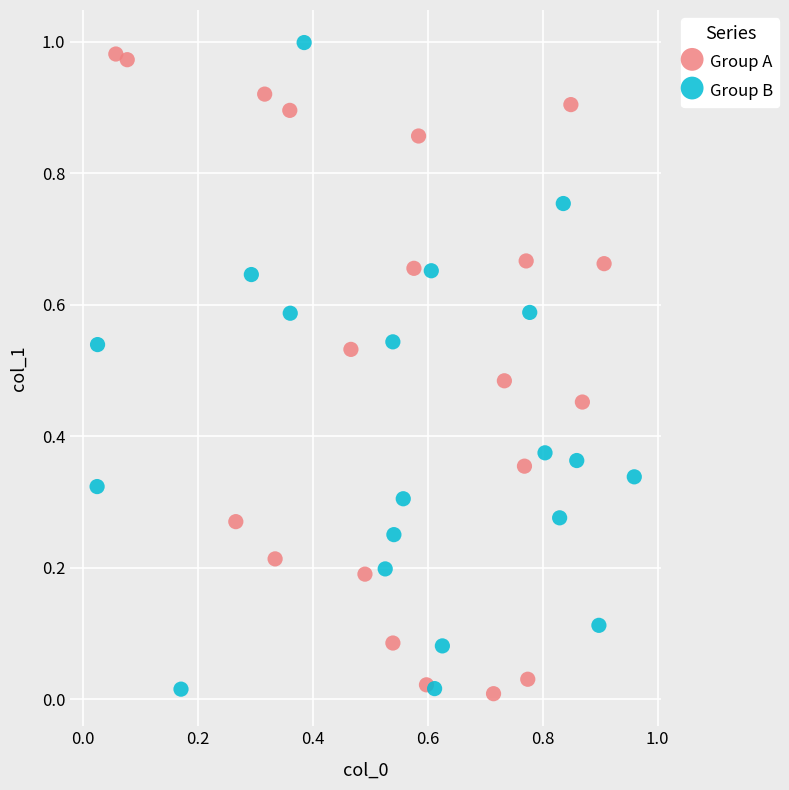

What are all the series names shown in the legend?

Group A, Group B